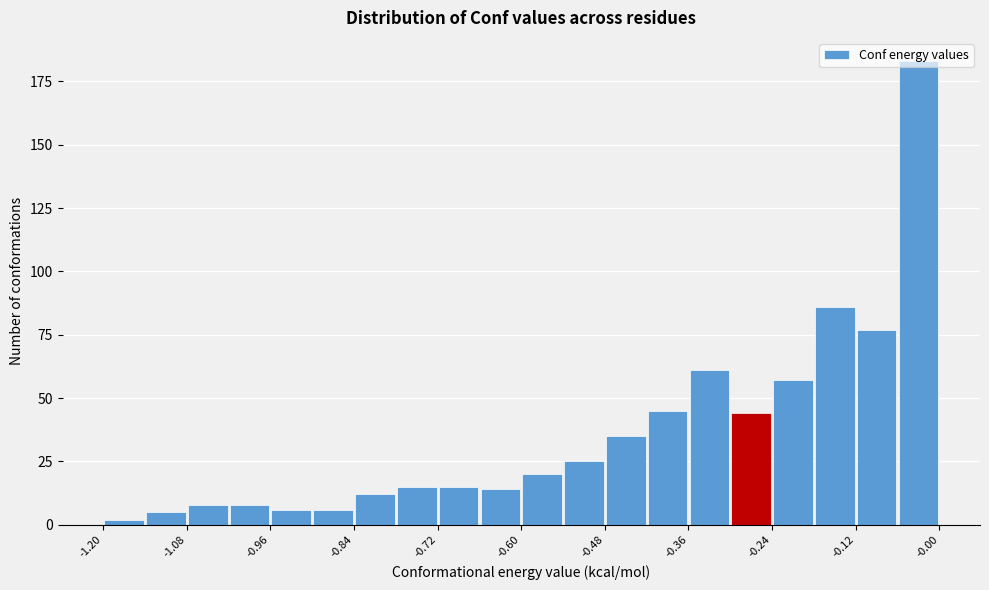

Around what value on the x-axis is the tallest bar? Give the approximate position of its centre, as read against the axis.

-0.04